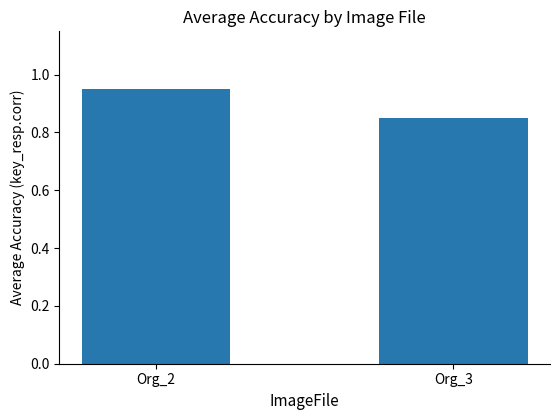

Which category has the highest value across all series?

Org_2